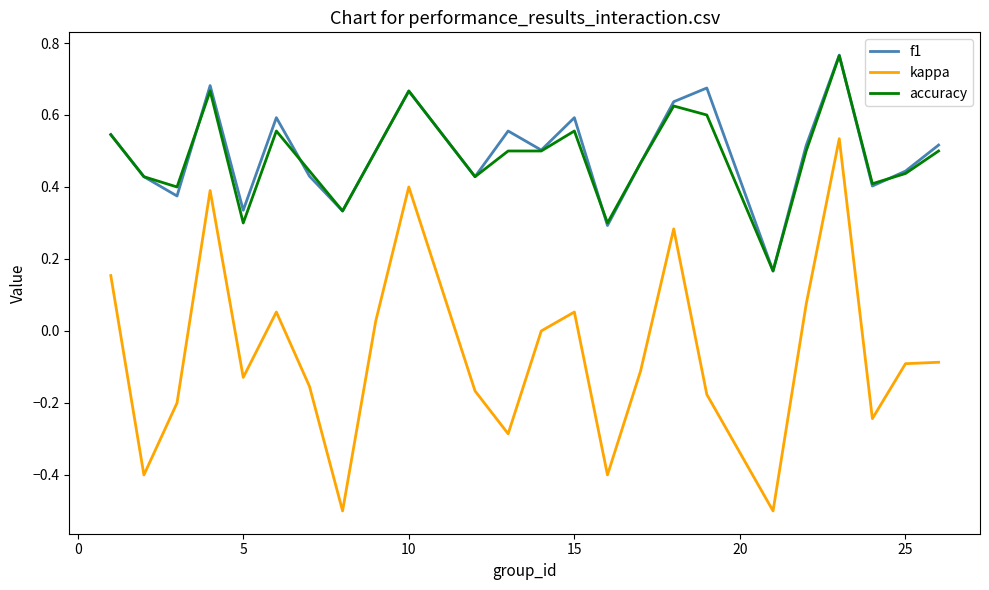

Which series has the largest range (max minus min)?

kappa